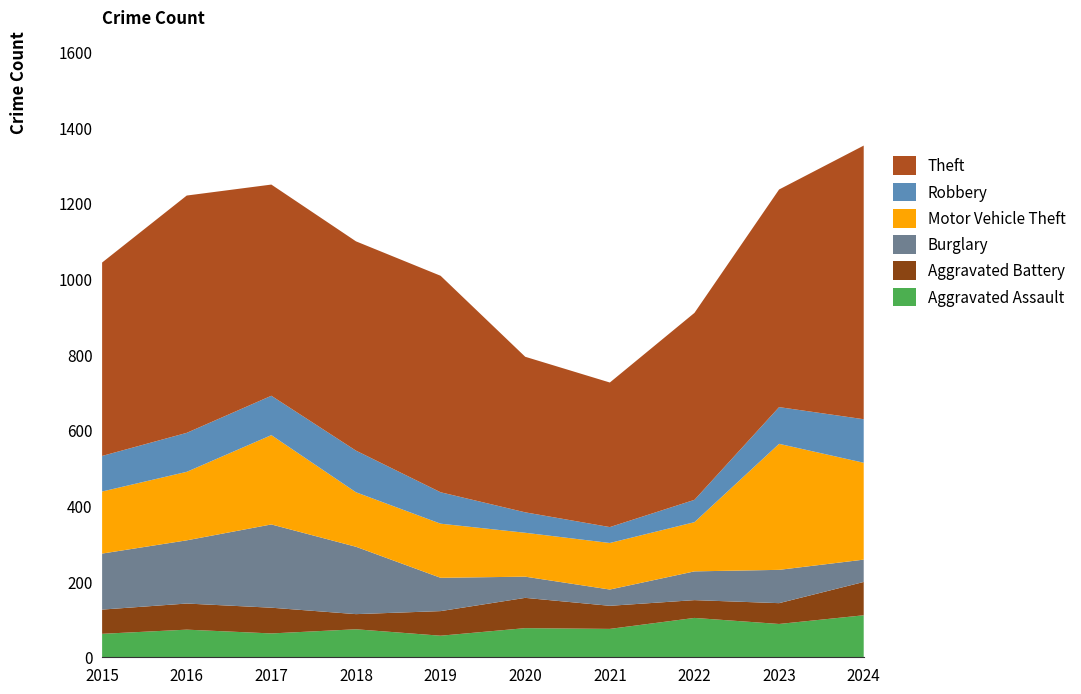

Reading left to right, what are all the values shown in this chart?

Aggravated Assault: 2015=62	2016=73	2017=63	2018=74	2019=57	2020=77	2021=75	2022=104	2023=88	2024=111
Aggravated Battery: 2015=64	2016=69	2017=68	2018=40	2019=65	2020=80	2021=61	2022=47	2023=55	2024=88
Burglary: 2015=148	2016=167	2017=220	2018=178	2019=88	2020=56	2021=43	2022=76	2023=88	2024=59
Motor Vehicle Theft: 2015=164	2016=181	2017=236	2018=144	2019=143	2020=116	2021=123	2022=130	2023=333	2024=256
Robbery: 2015=94	2016=103	2017=104	2018=110	2019=83	2020=54	2021=42	2022=59	2023=97	2024=115
Theft: 2015=511	2016=627	2017=558	2018=553	2019=572	2020=411	2021=382	2022=494	2023=575	2024=723